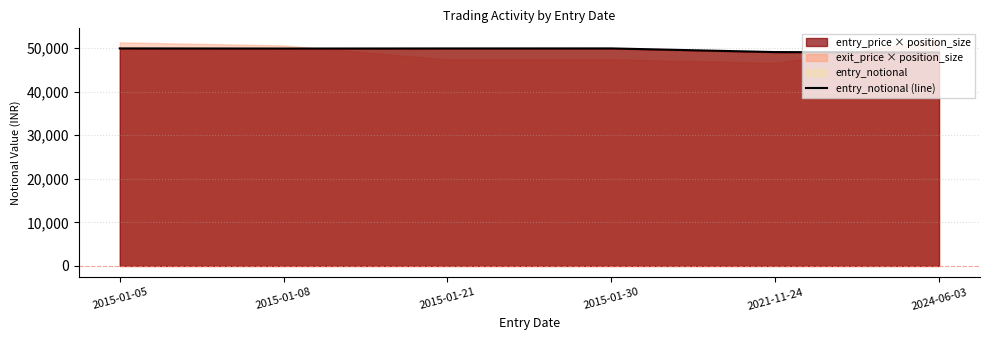

List the labels in order of value, smallest first.

2024-06-03, 2021-11-24, 2015-01-08, 2015-01-21, 2015-01-05, 2015-01-30